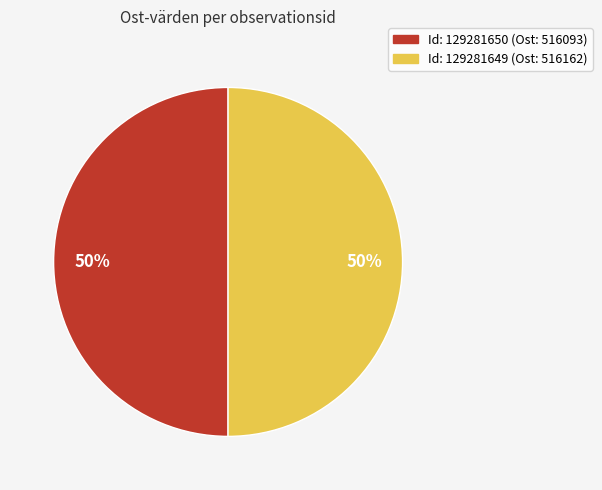

To the nearest percent, what is the average slice percentage?

50%